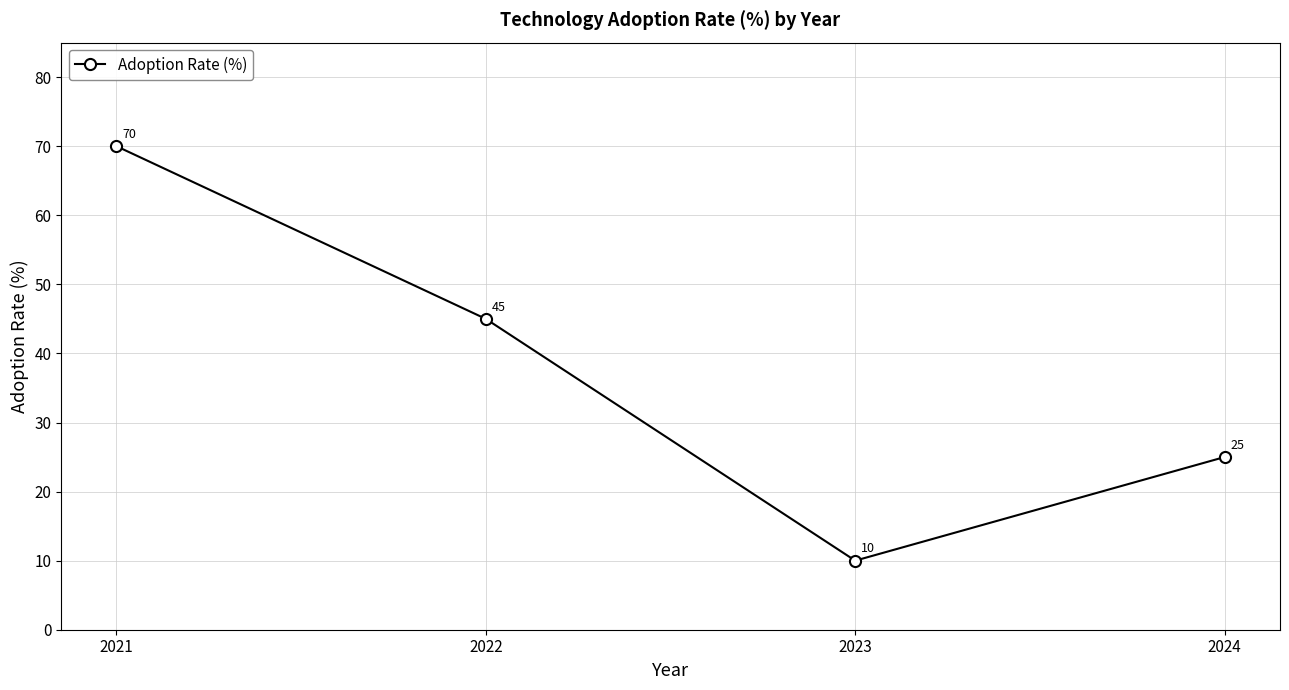

What is the sum of the values at 2021 and 2022?

115